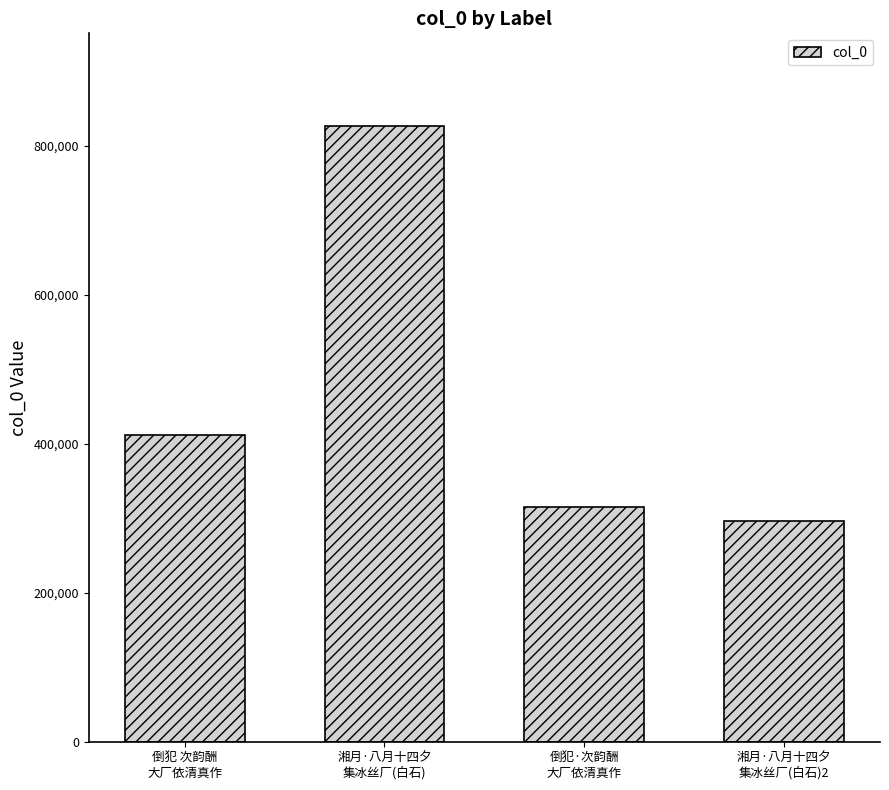

What is the value of the 4th bar from the left?

296359